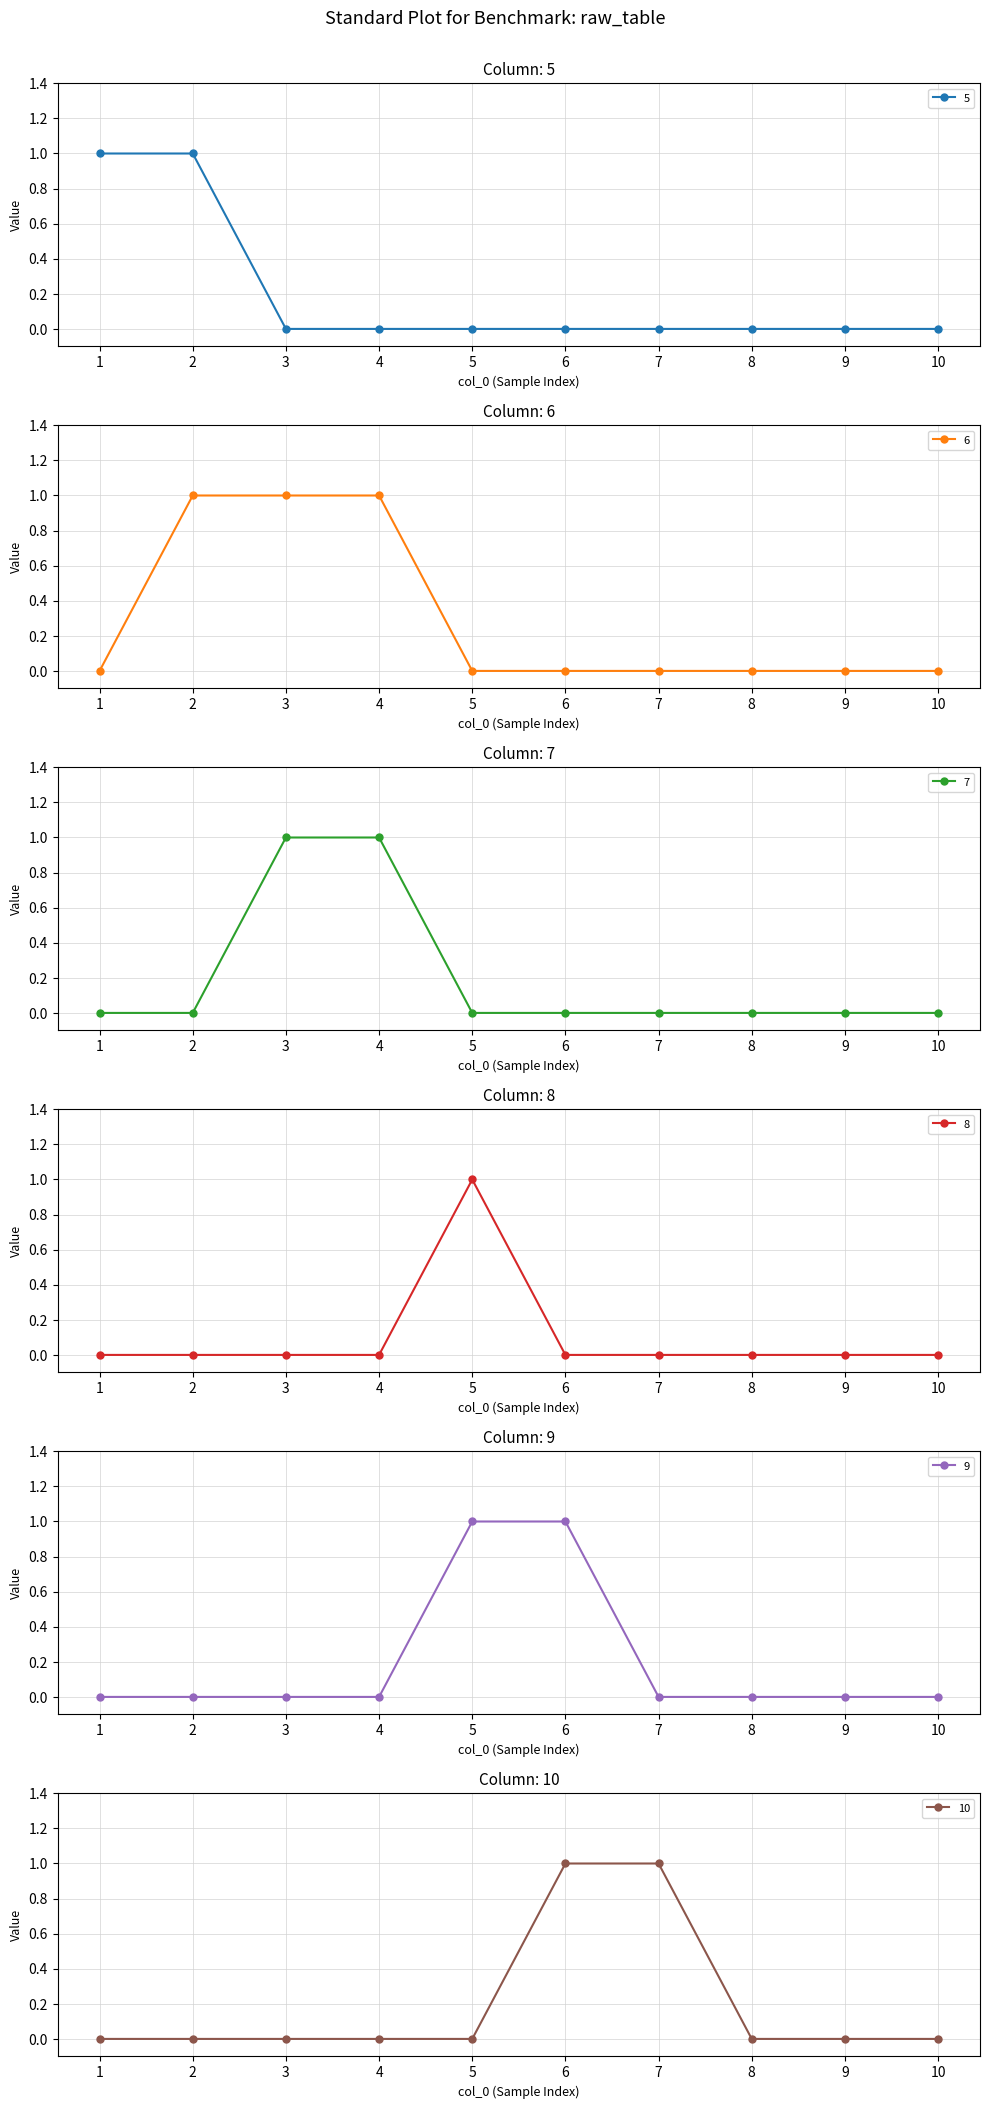

Reading left to right, what are all the values shown in this chart?

5: 1	1	0	0	0	0	0	0	0	0
6: 0	1	1	1	0	0	0	0	0	0
7: 0	0	1	1	0	0	0	0	0	0
8: 0	0	0	0	1	0	0	0	0	0
9: 0	0	0	0	1	1	0	0	0	0
10: 0	0	0	0	0	1	1	0	0	0